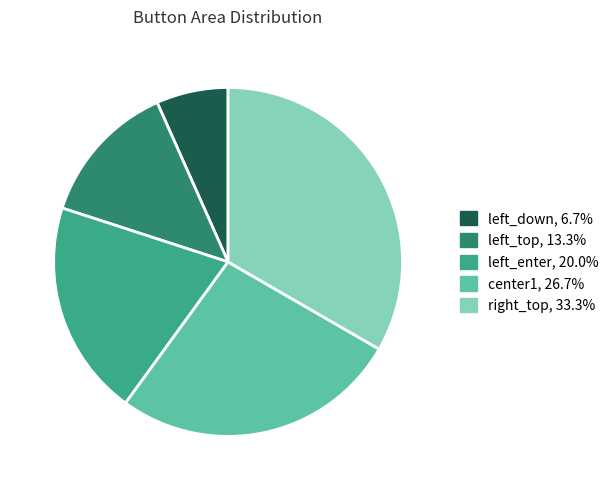

Combined, do left_enter, 20.0% and left_top, 13.3% account for over 50%?

No